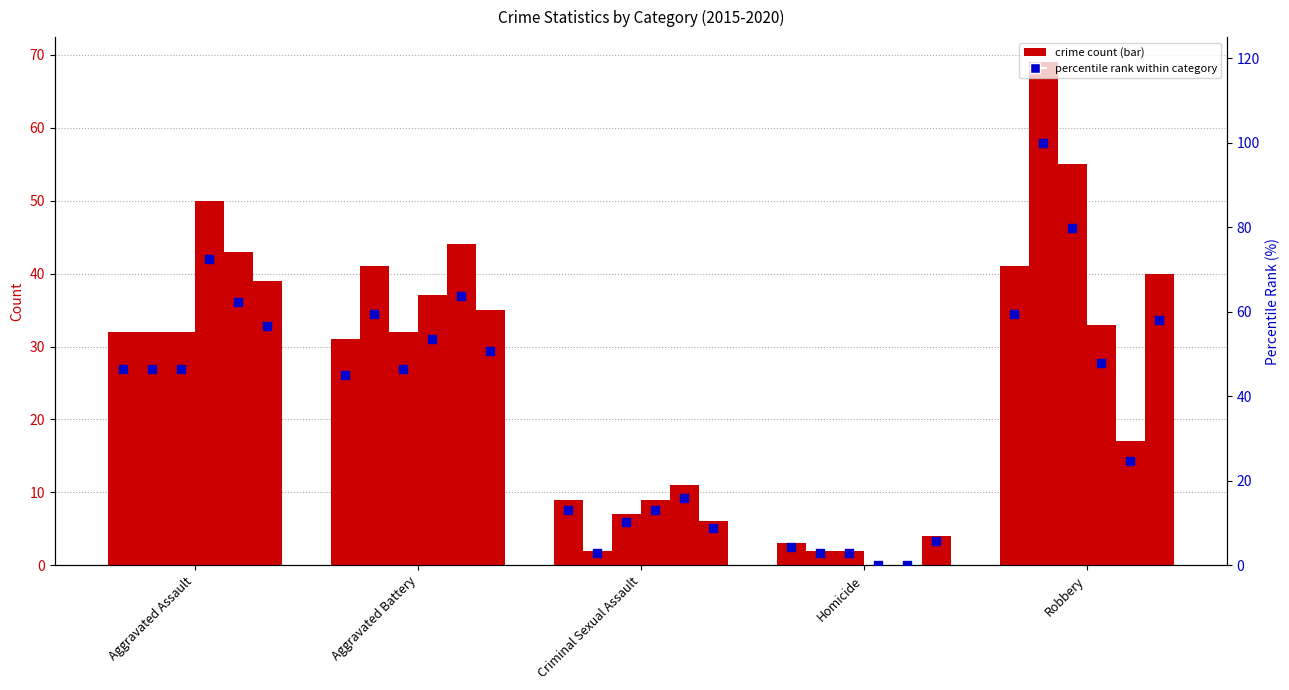

Is the value of 2017 at Criminal Sexual Assault greater than the value of 2019 at Criminal Sexual Assault?

No